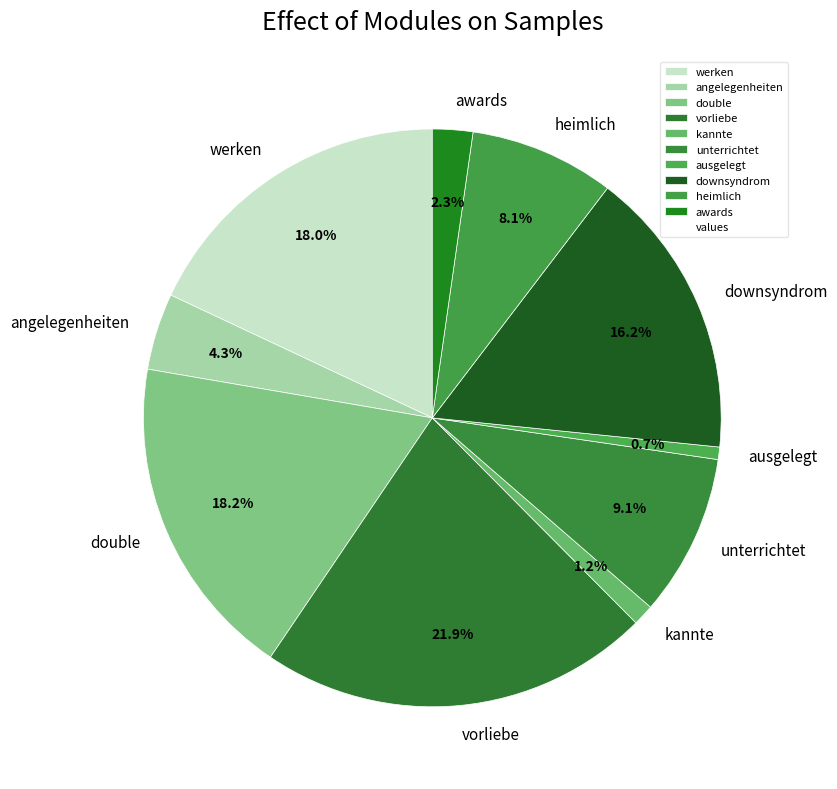

Does angelegenheiten represent more than half of the total?

No